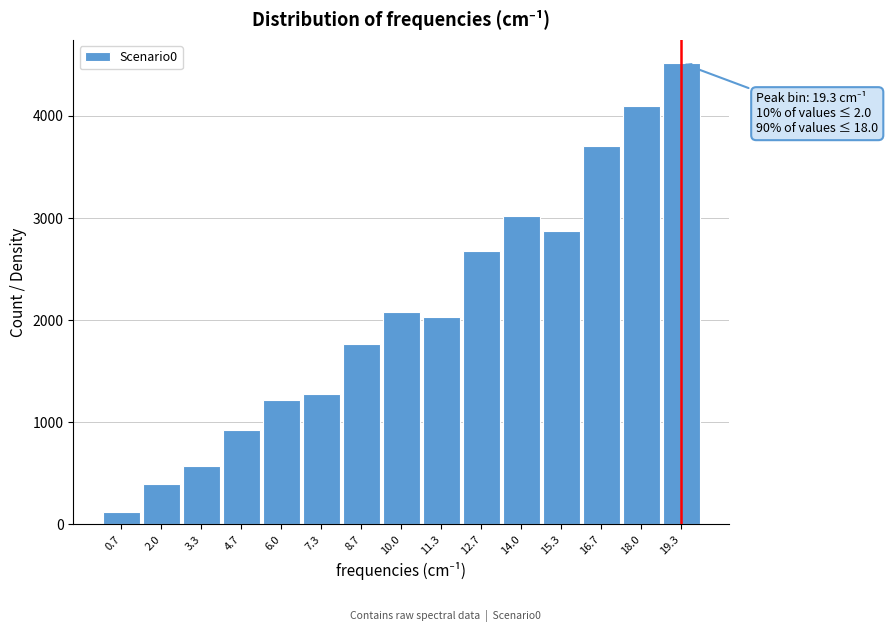

Reading left to right, list all the values displayed in this chart.

119.7	399.7	566.8	925.5	1214.2	1274.9	1766.8	2076.2	2033.5	2679.4	3023.2	2876.9	3705.5	4100.8	4519.0